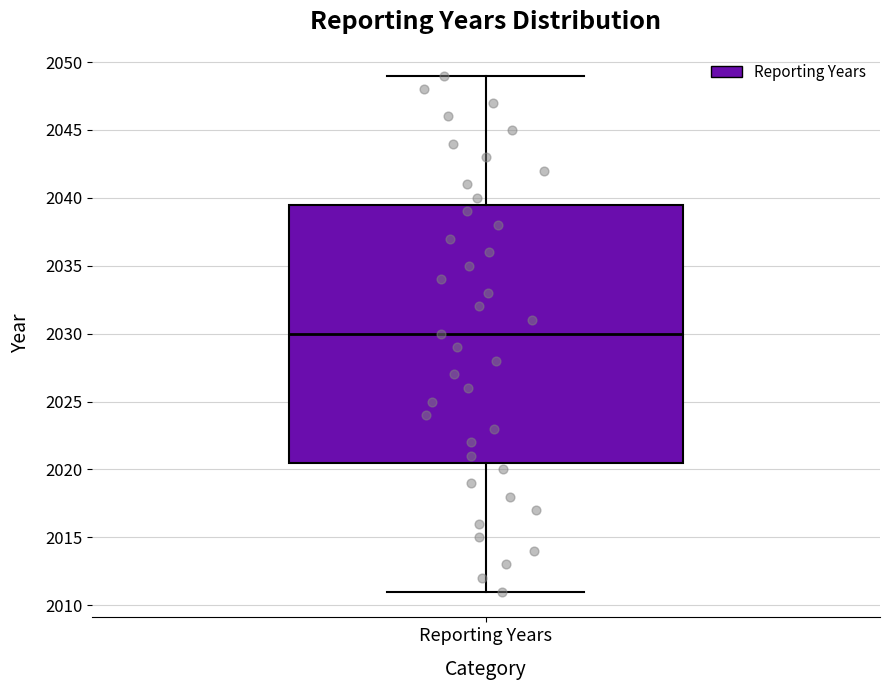

Read this box plot against the y-axis: the position of the median line, the range covered by the box, and the ends of both whiskers. The values are not printed on the chart, so give them approximately, as read against the axis.

median 2030.0, box 2020.5 to 2039.5, whiskers 2011.0 to 2049.0